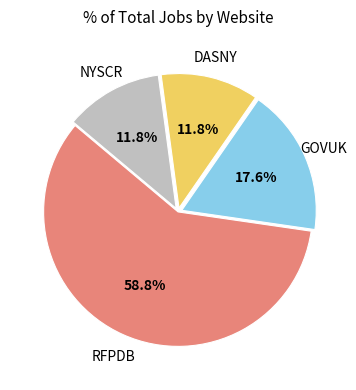

Does any single category account for the majority?

Yes